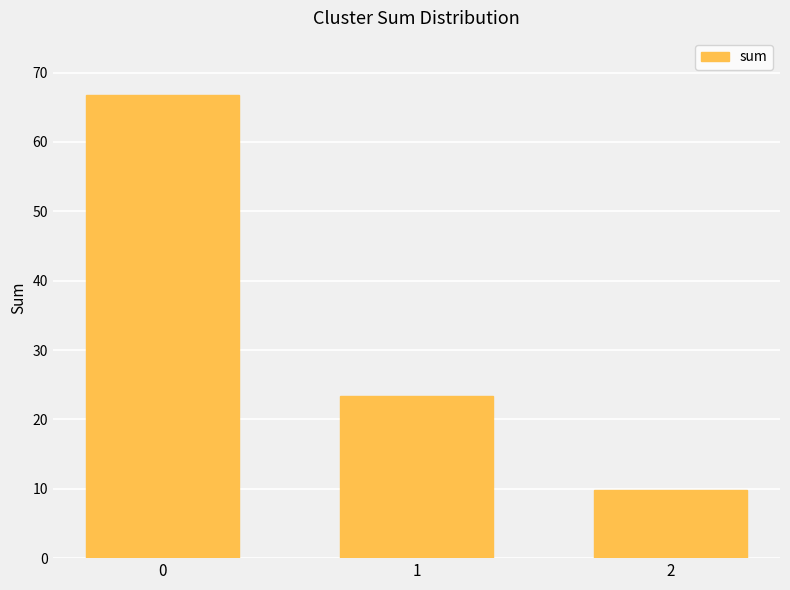

Are the bars horizontal?

No